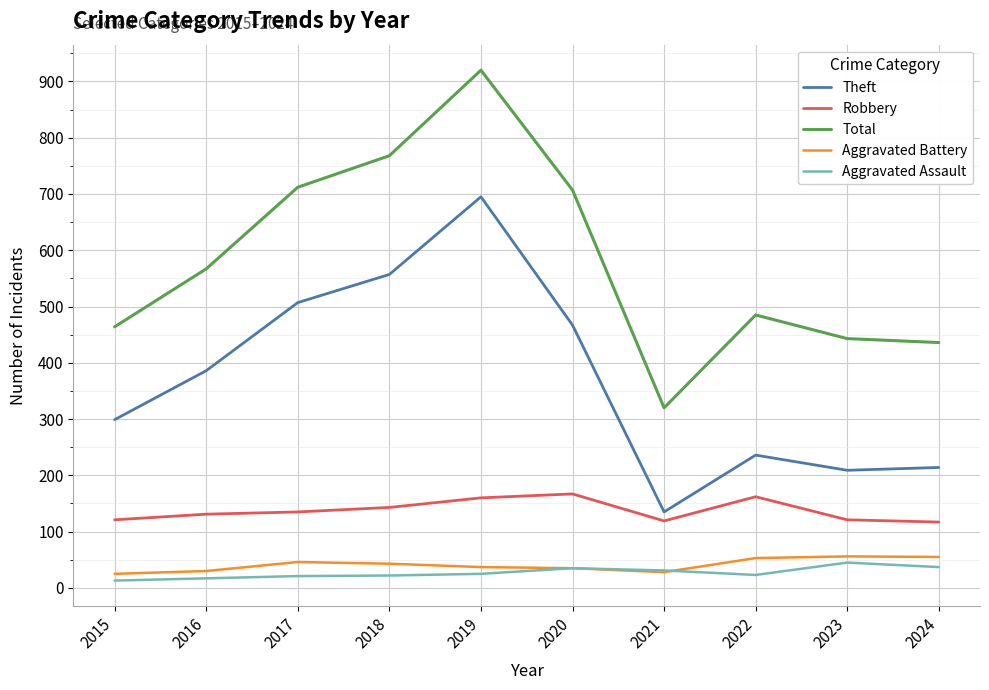

In Robbery, how many points are higher than both neighbors (excluding endpoints)?

2